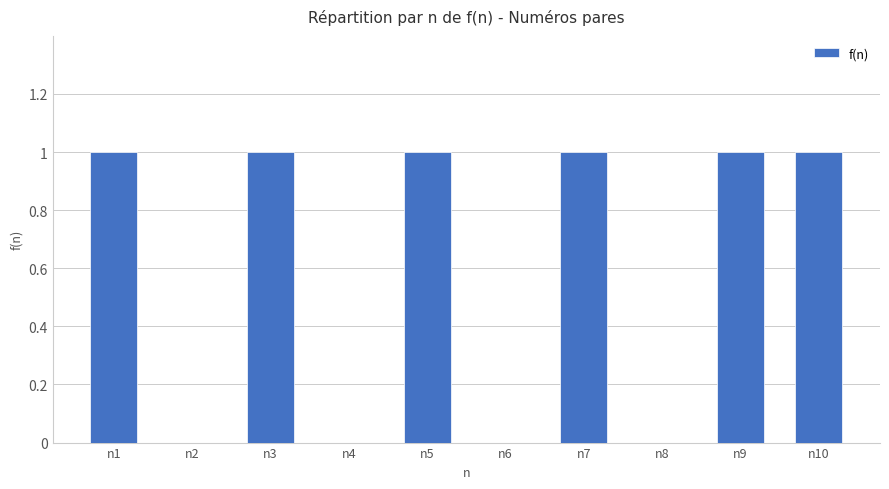

What is the sum of all values?

6